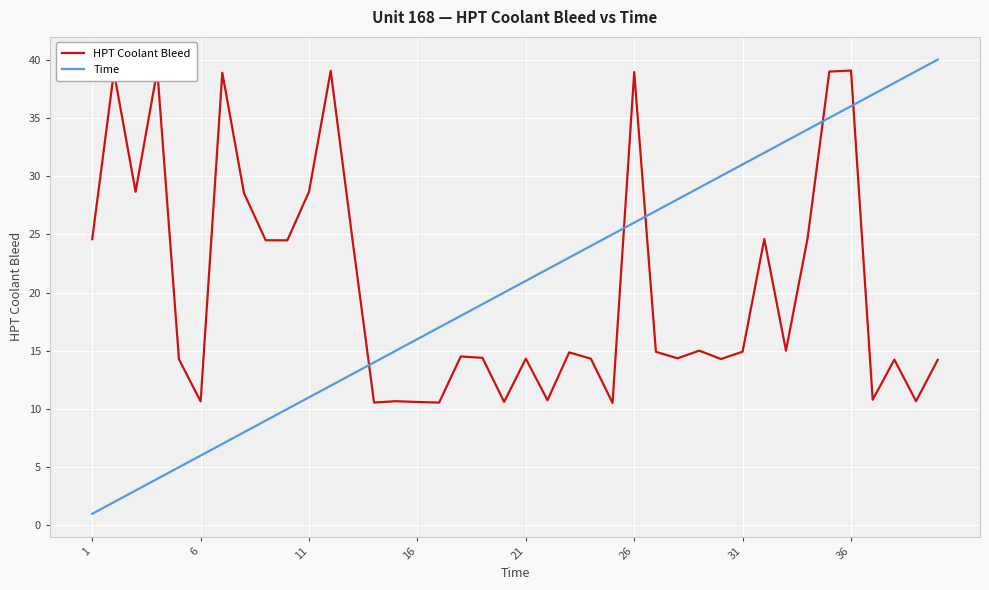

Rank the series by their maximum value, from highest to lowest.

Time, HPT Coolant Bleed